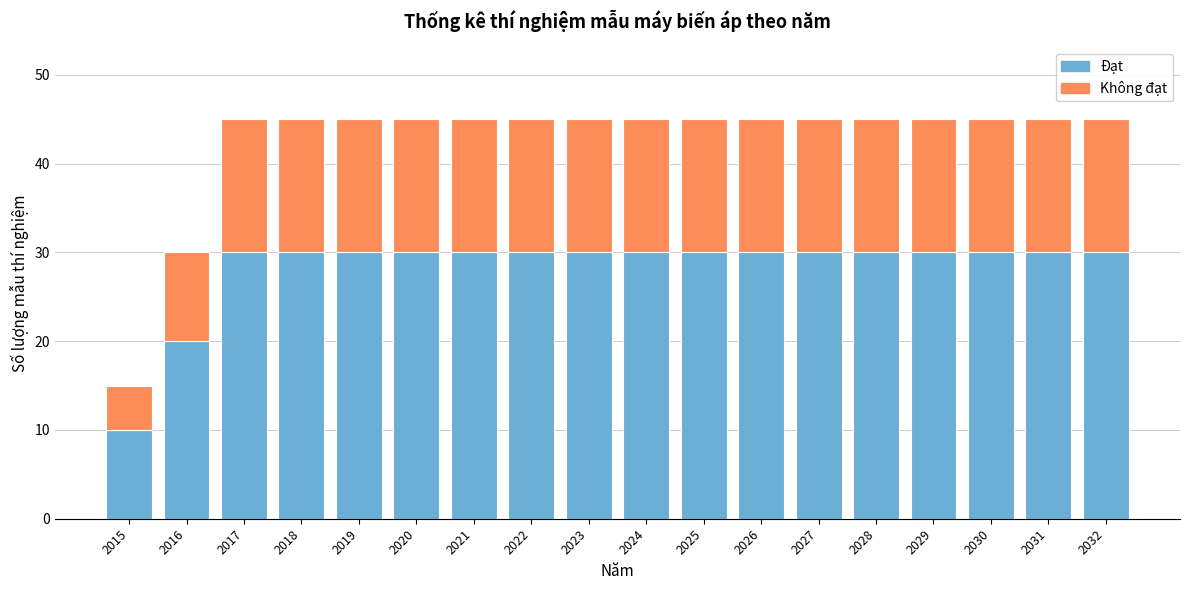

What is the lowest value of the Đạt series?

10